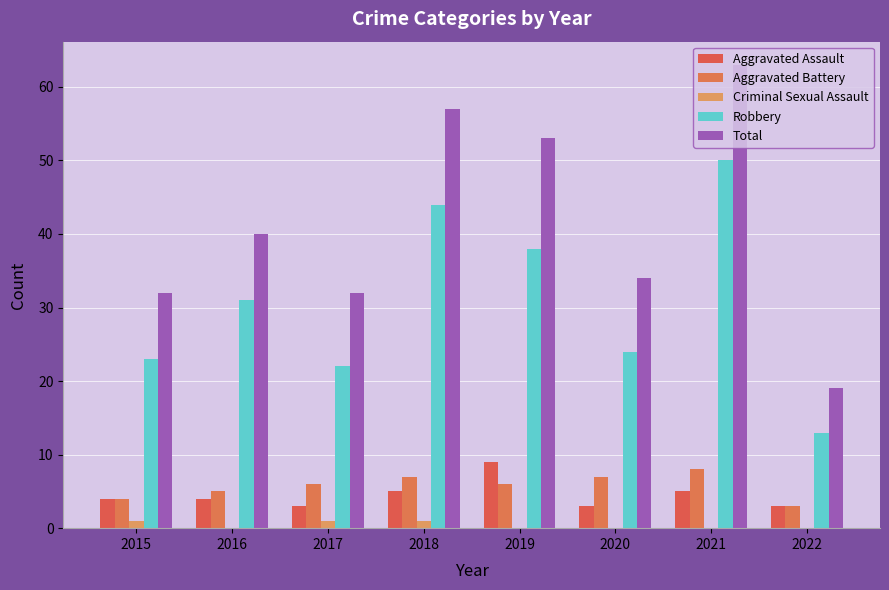

The Robbery series shows 50 at 2021. True or false?

True